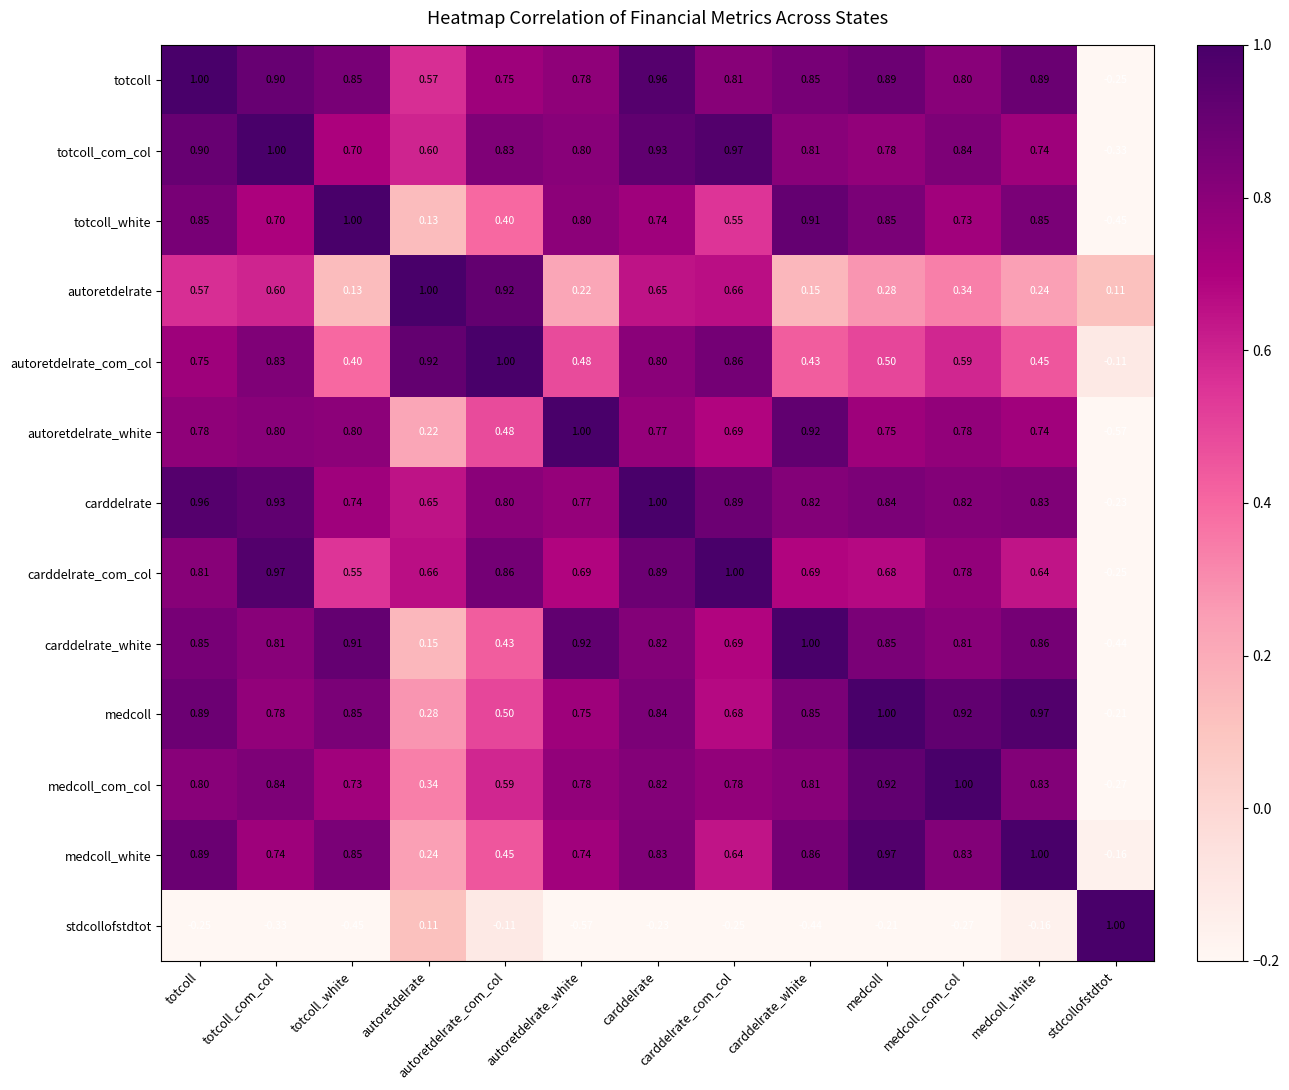

What is the difference between the highest and lowest values at carddelrate?

1.2